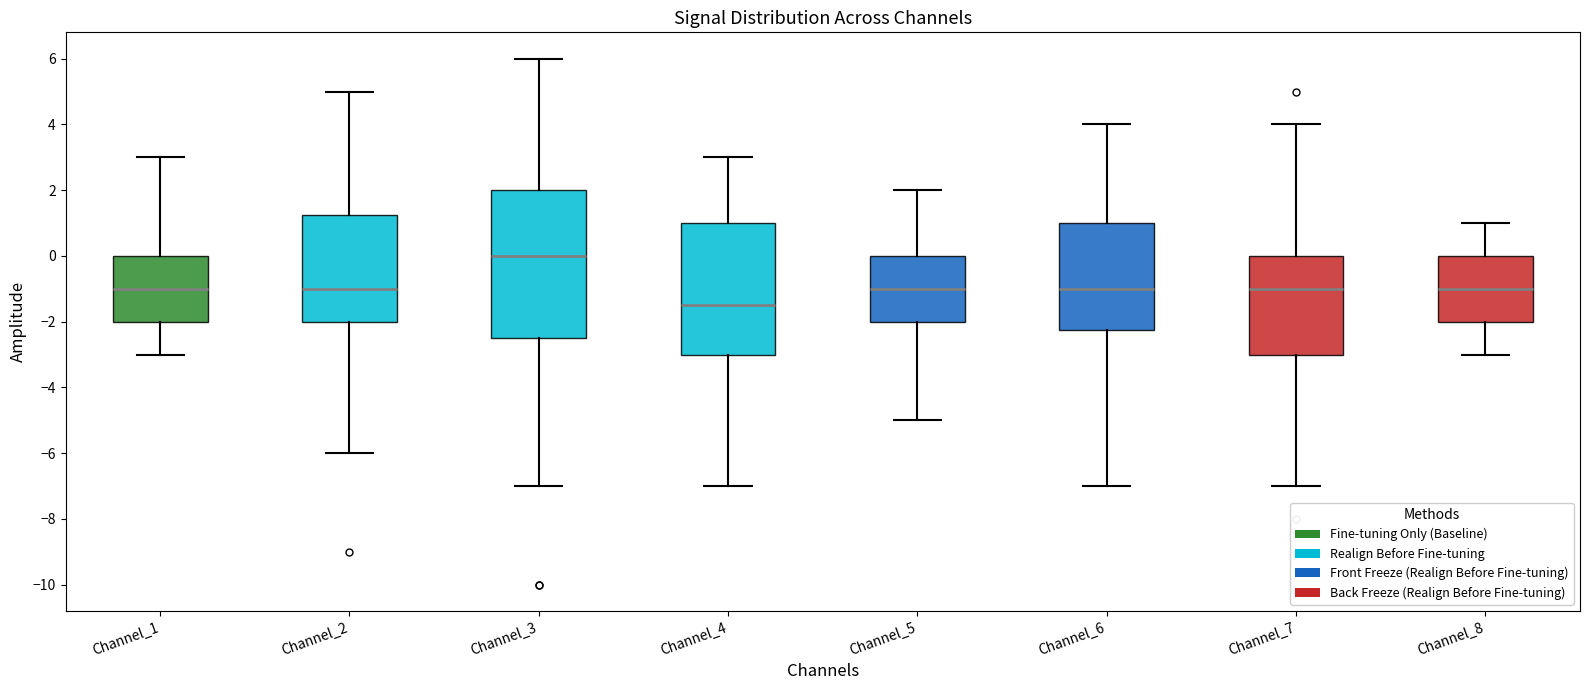

Which box is the tallest, from its lower edge to its upper edge?

Channel_3